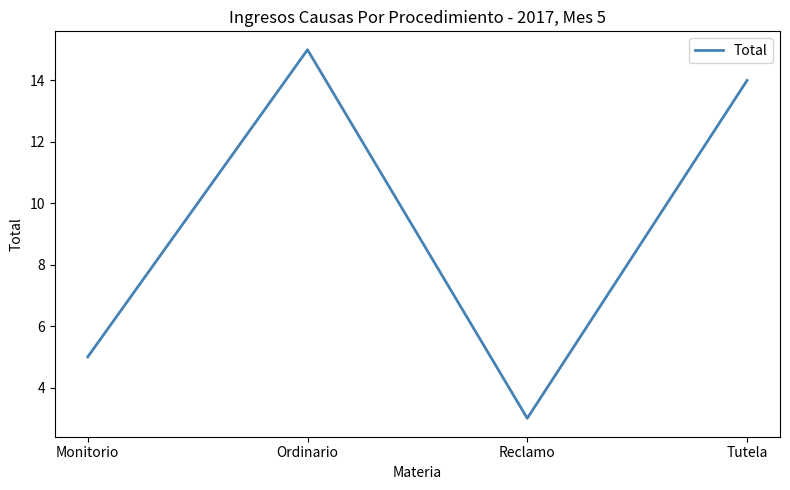

Is it true that the value at Ordinario is 10?

False